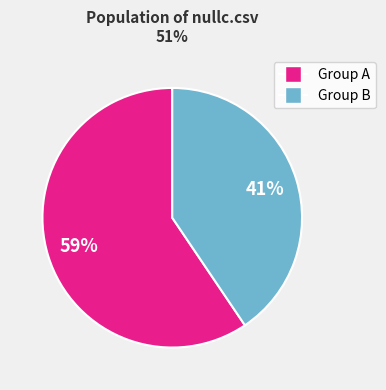

Does Group A represent more than half of the total?

Yes